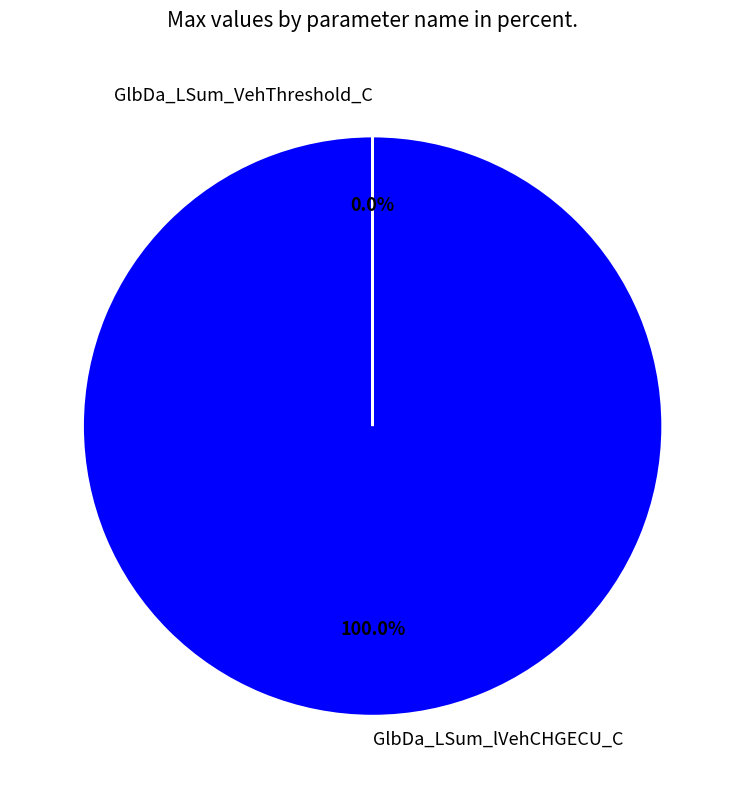

Does GlbDa_LSum_lVehCHGECU_C represent more than half of the total?

Yes